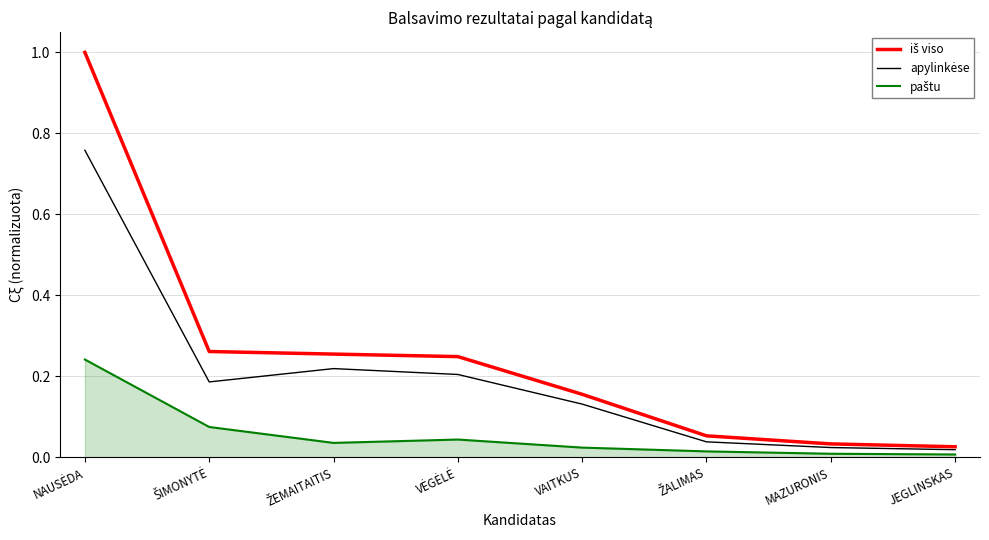

What is the greatest value displayed?

1.0